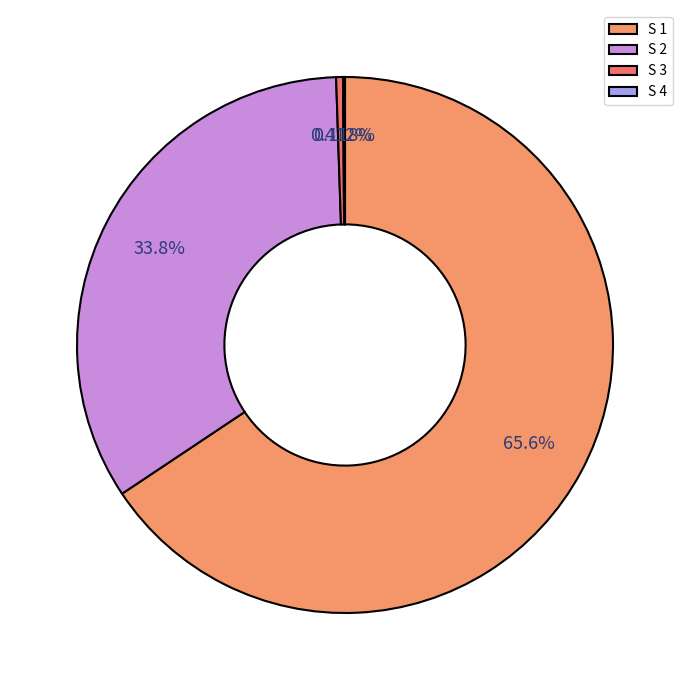

The S 4 slice represents 0% of the pie. True or false?

True